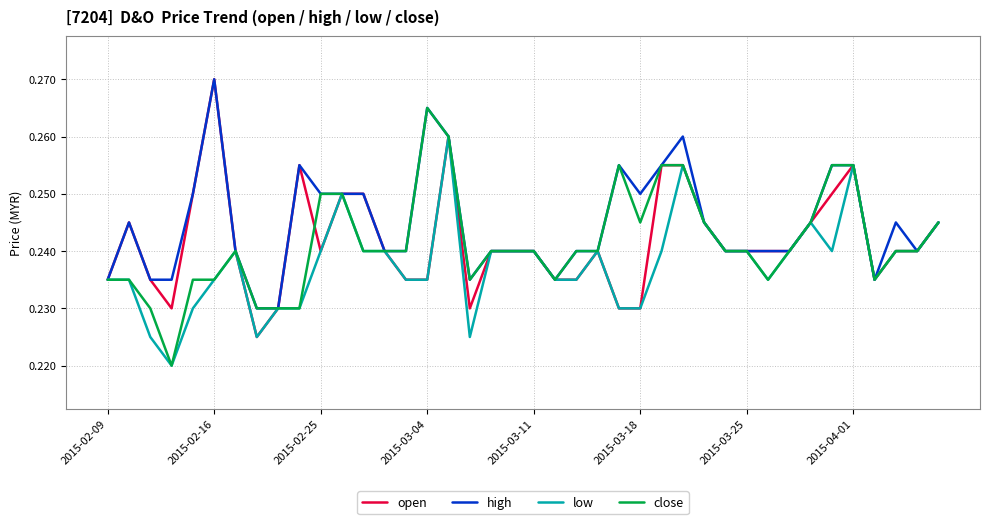

How many lines are shown in the chart?

4